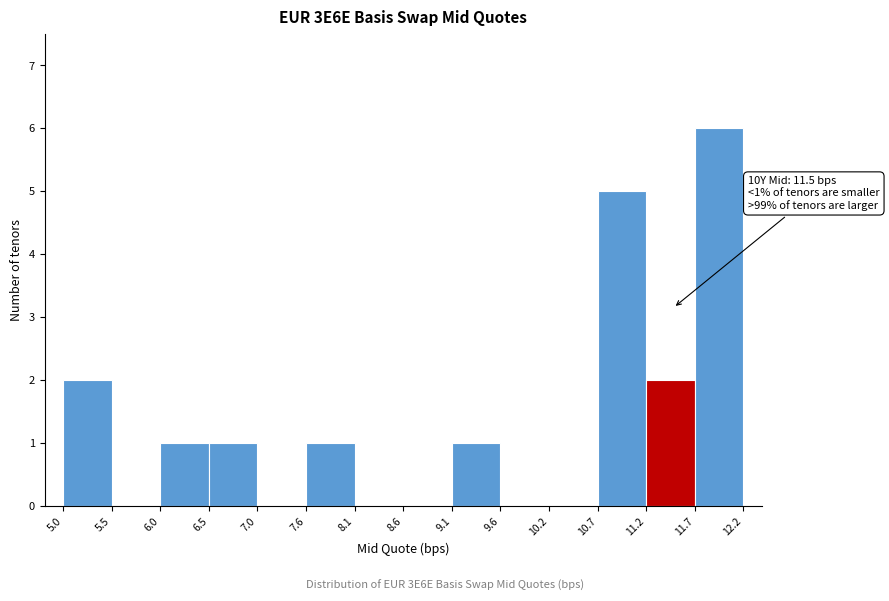

Which range on the x-axis has the tallest bar?

11.7 to 12.2